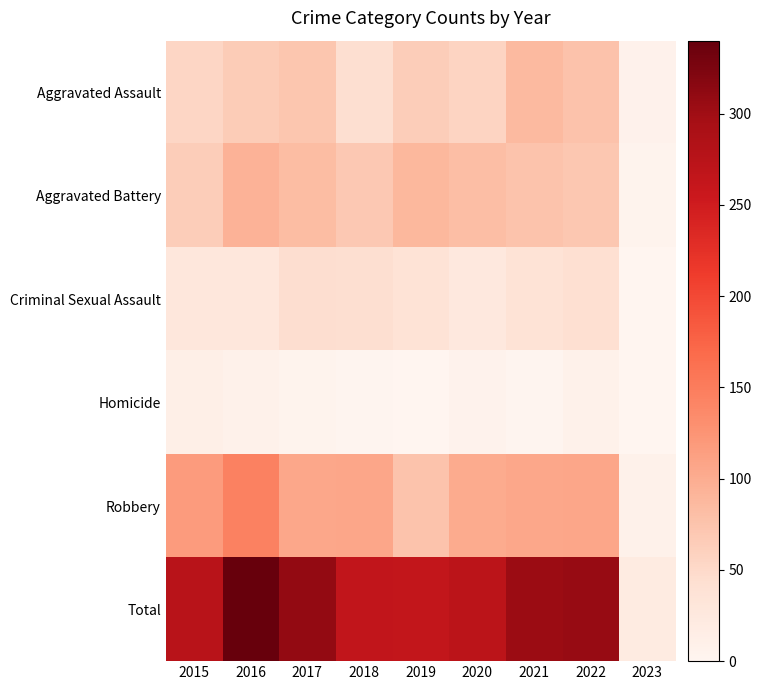

What is the total value across all series at 2015?

552